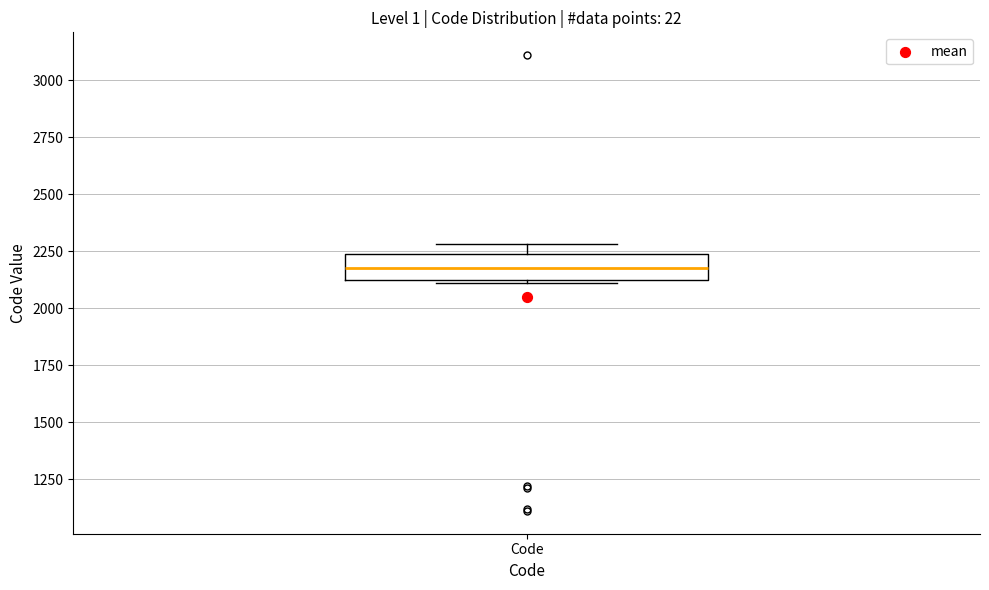

Where does the median line of the box for Code sit on the y-axis? The values are not printed on the chart, so give them approximately, as read against the axis.

2200